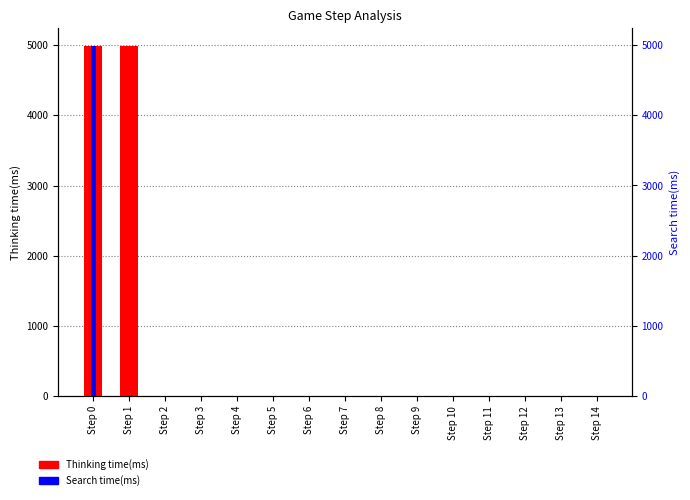

At how many categories does at least one series exceed 643?

2